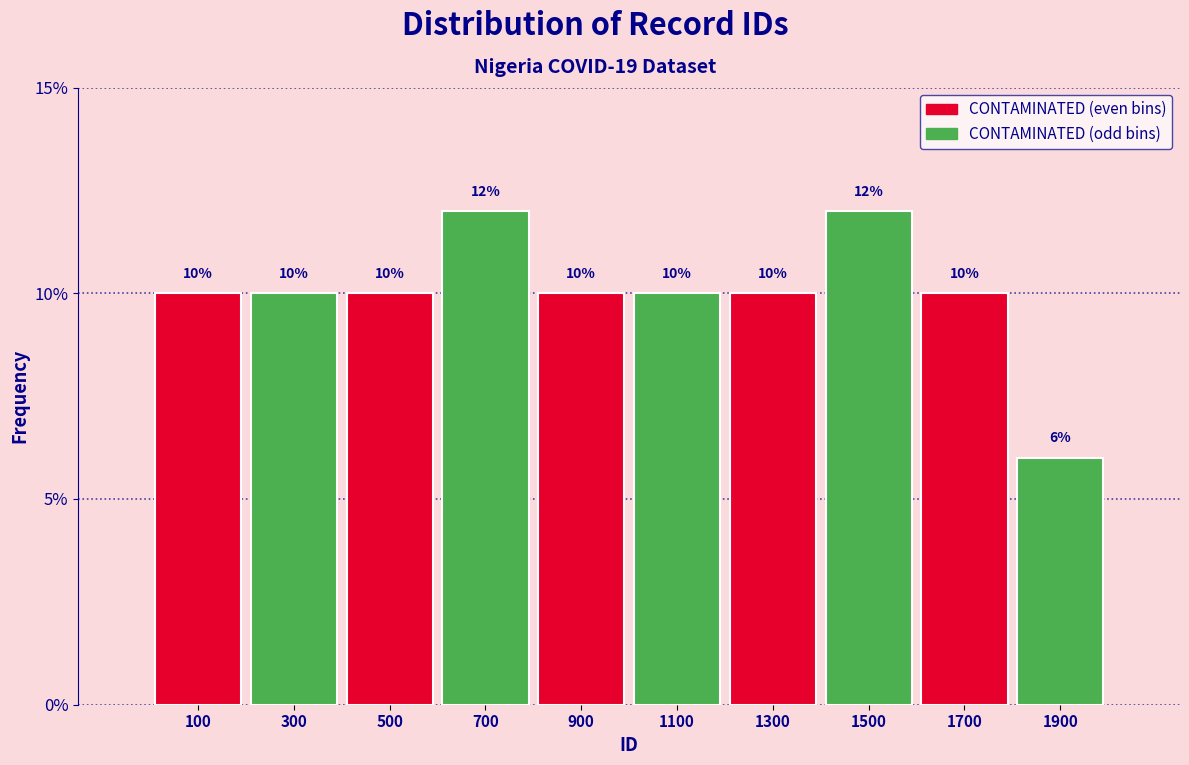

Reading right to left, what are all the values shown in this chart?

1900=6	1700=10	1500=12	1300=10	1100=10	900=10	700=12	500=10	300=10	100=10